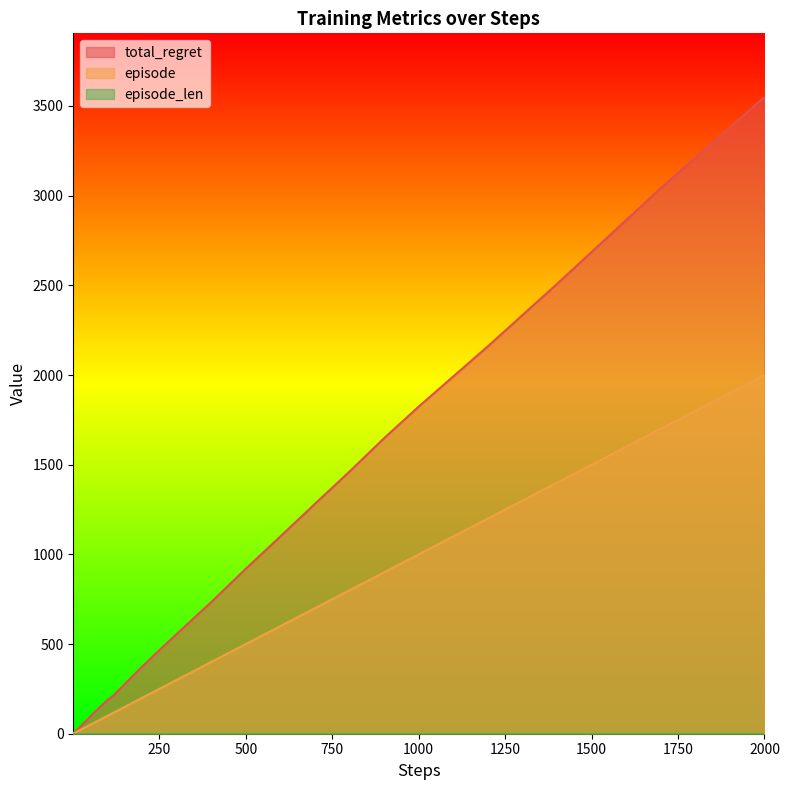

Reading right to left, extract all data points from this chart.

episode: 2000	1700	1400	1200	1000	900	800	700	600	500	400	300	250	200	170	140	120	100	90	80	70	60	50	40	30	25	20	17	14	12	10	9	8	7	6	5	4	3	2	1
total_regret: 3550	3042	2508	2160	1824	1648	1462	1282	1100	920	734	556	466	374	316	258	218	188	170	152	134	116	96	76	58	48	38	32	26	22	20	18	16	14	12	10	8	6	4	2